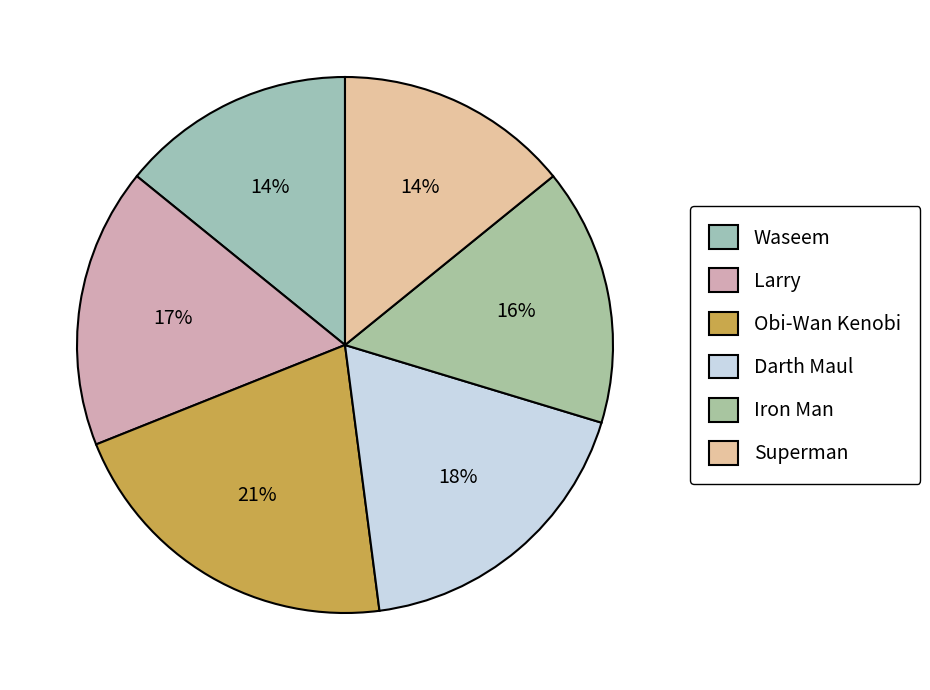

What percentage is the Superman slice, to the nearest percent?

14%